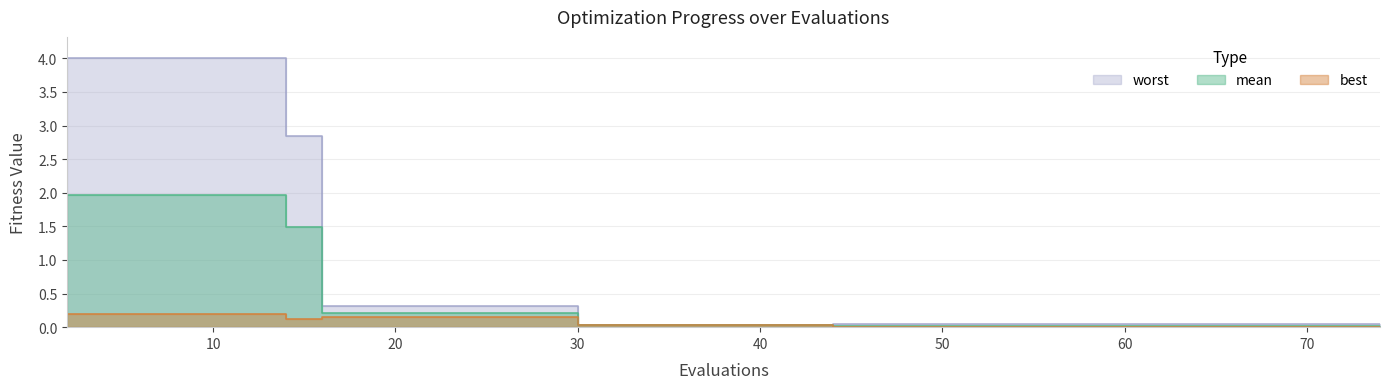

Rank the categories by worst value from highest to lowest.

2, 4, 6, 8, 10, 12, 14, 16, 18, 20, 44, 50, 57, 65, 74, 30, 35